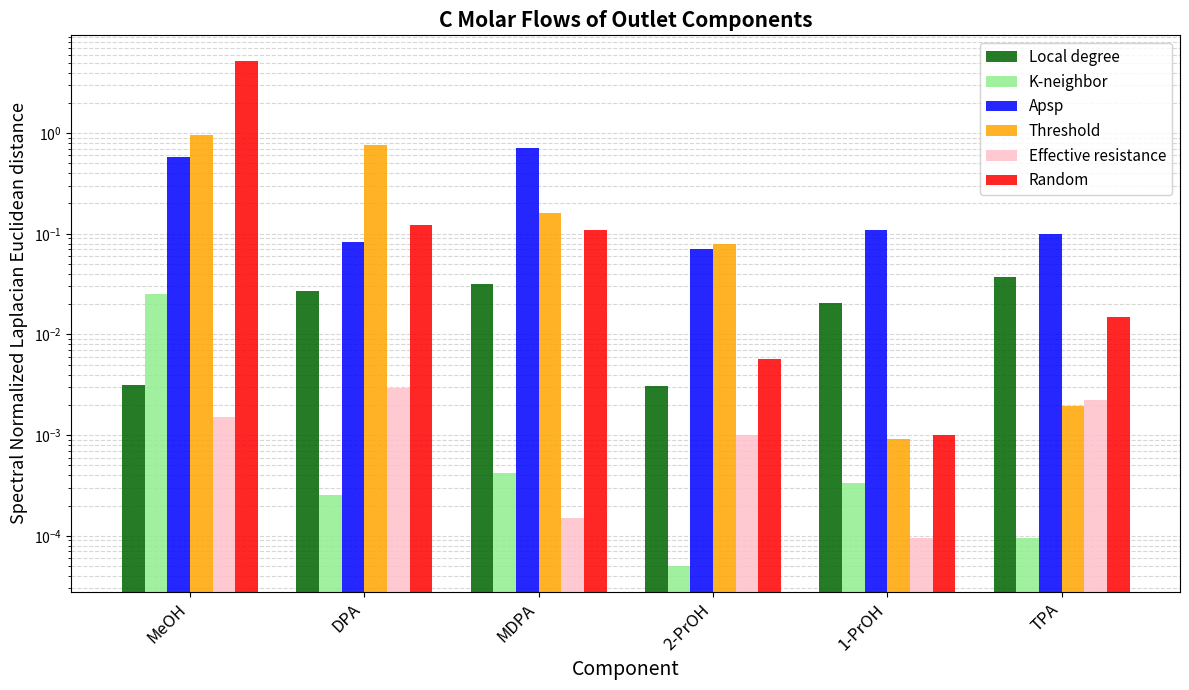

How many groups of bars are there?

6